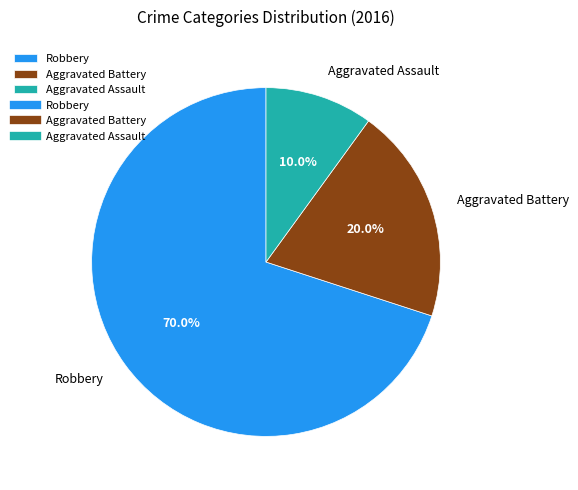

True or false: Robbery accounts for 77% of the total.

False